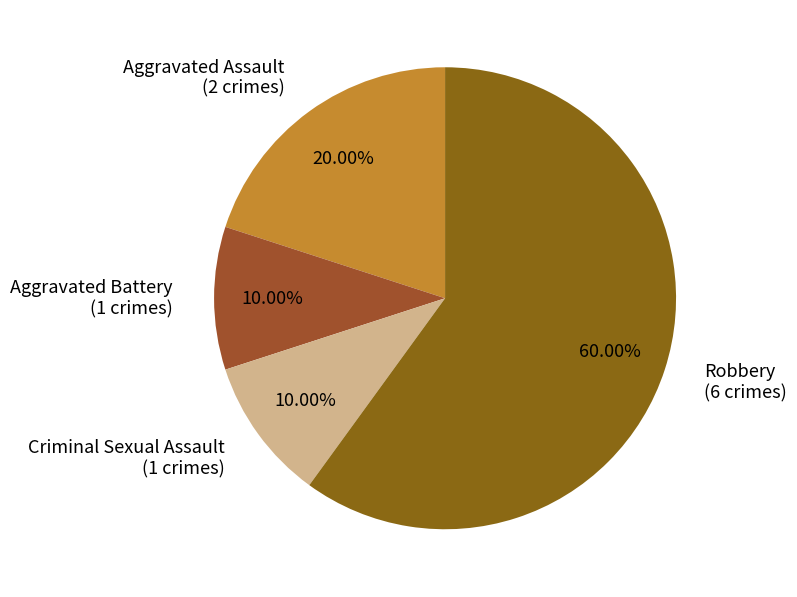

Is there any slice that represents more than half of the pie?

Yes